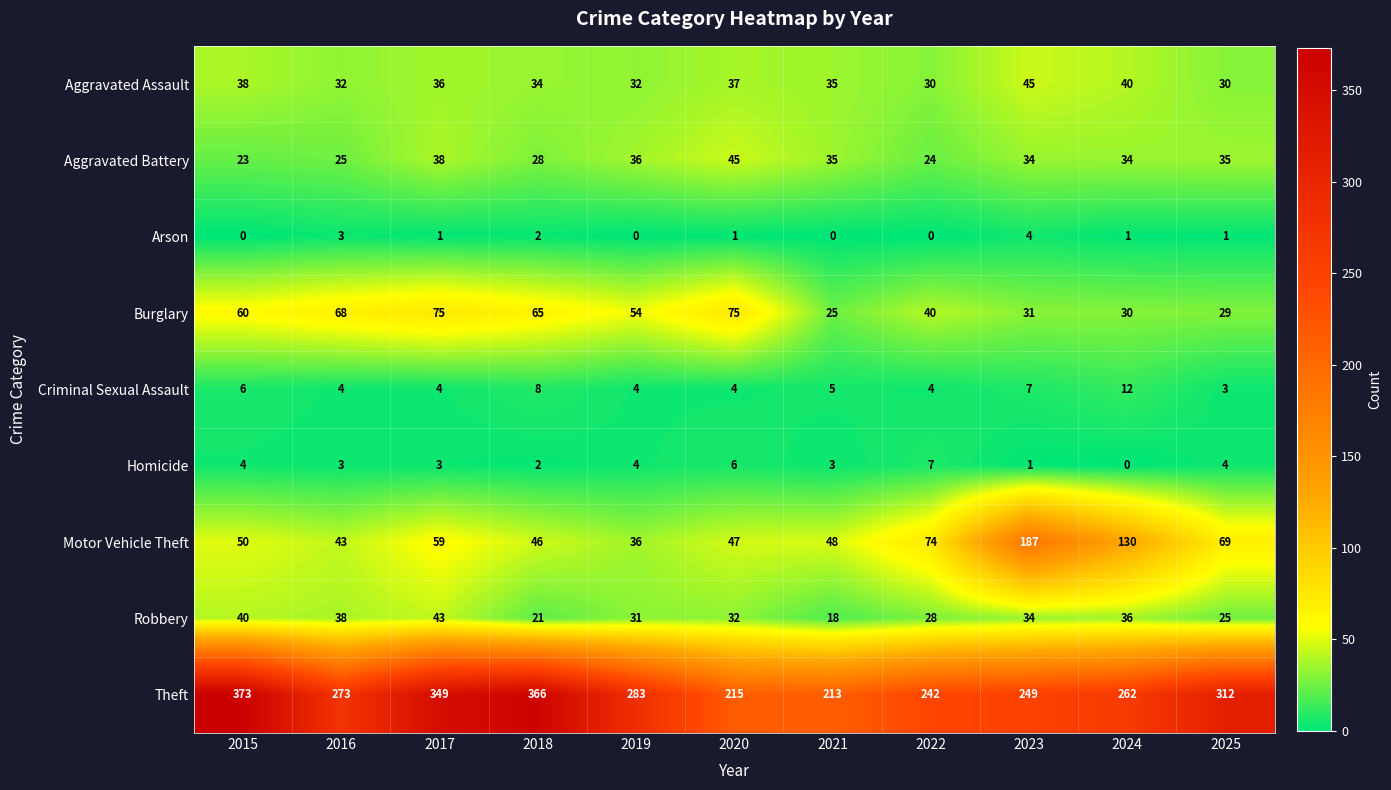

At which category does the chart reach its peak across all series?

2015